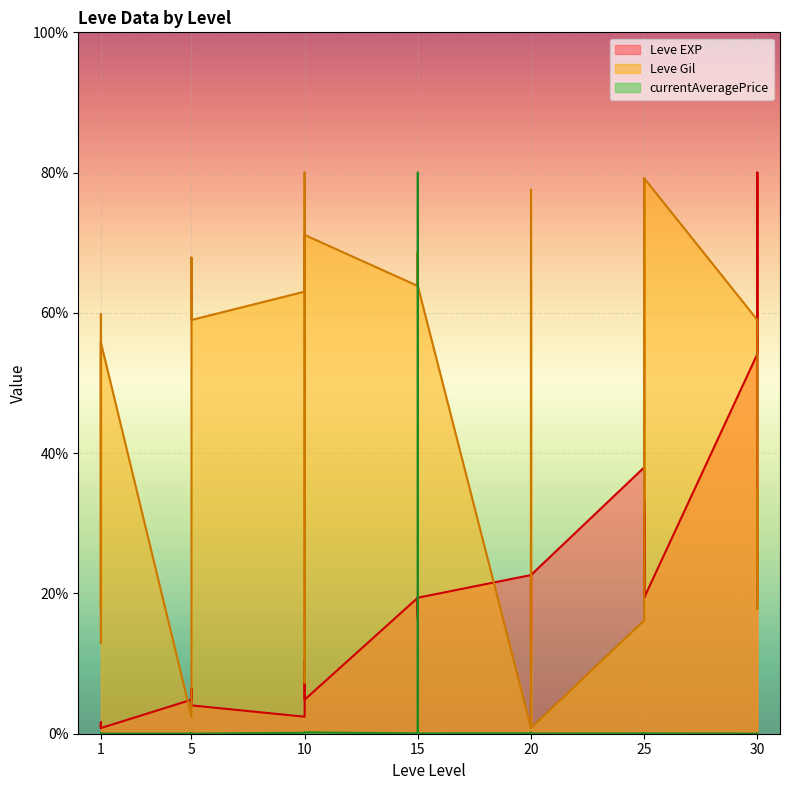

List the series in order of their peak value, highest first.

Leve EXP, Leve Gil, currentAveragePrice